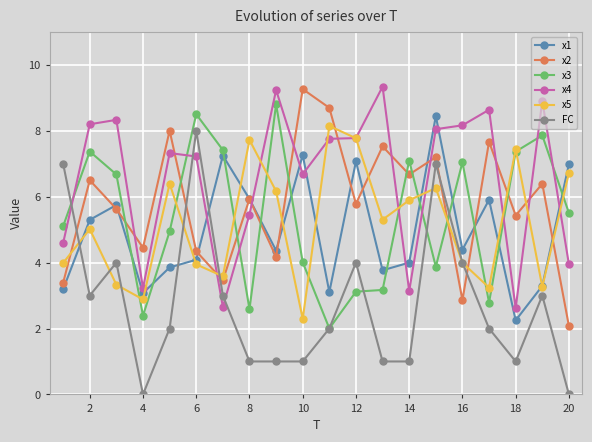

Which series has the widest spread of values?

FC